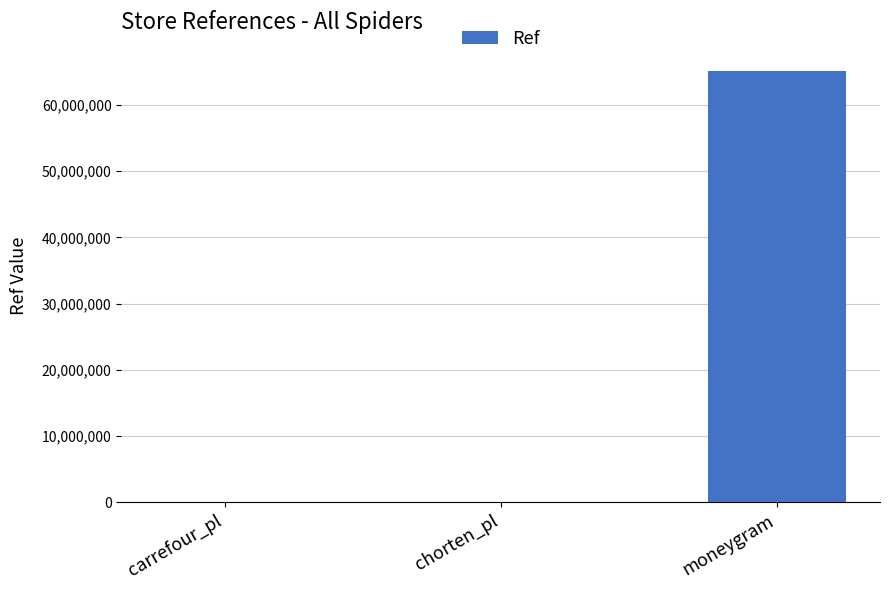

What is the sum of all values?

65073650